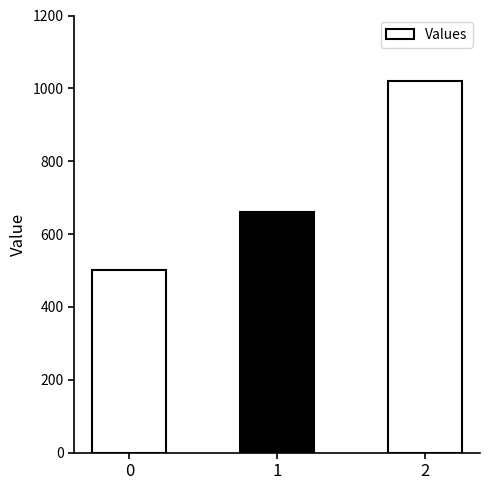

Reading right to left, transcribe all the data shown in this chart.

2=1020	1=660	0=500